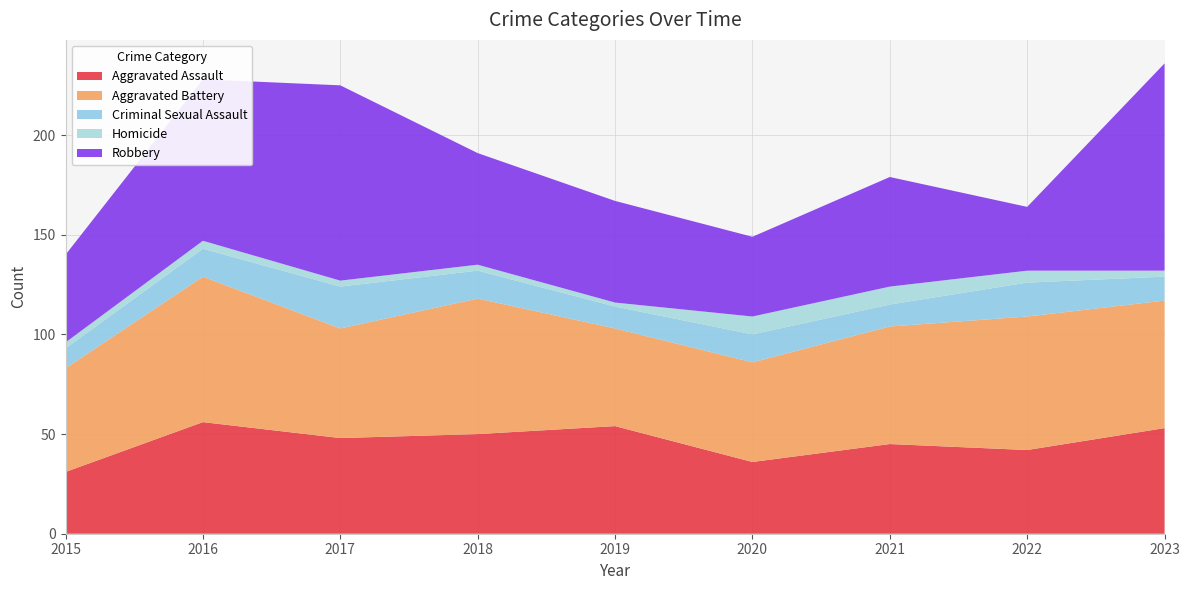

Reading left to right, transcribe all the data shown in this chart.

Aggravated Assault: 2015=31	2016=56	2017=48	2018=50	2019=54	2020=36	2021=45	2022=42	2023=53
Aggravated Battery: 2015=52	2016=73	2017=55	2018=68	2019=49	2020=50	2021=59	2022=67	2023=64
Criminal Sexual Assault: 2015=10	2016=14	2017=21	2018=14	2019=11	2020=14	2021=11	2022=17	2023=12
Homicide: 2015=3	2016=4	2017=3	2018=3	2019=2	2020=9	2021=9	2022=6	2023=3
Robbery: 2015=44	2016=81	2017=98	2018=56	2019=51	2020=40	2021=55	2022=32	2023=104